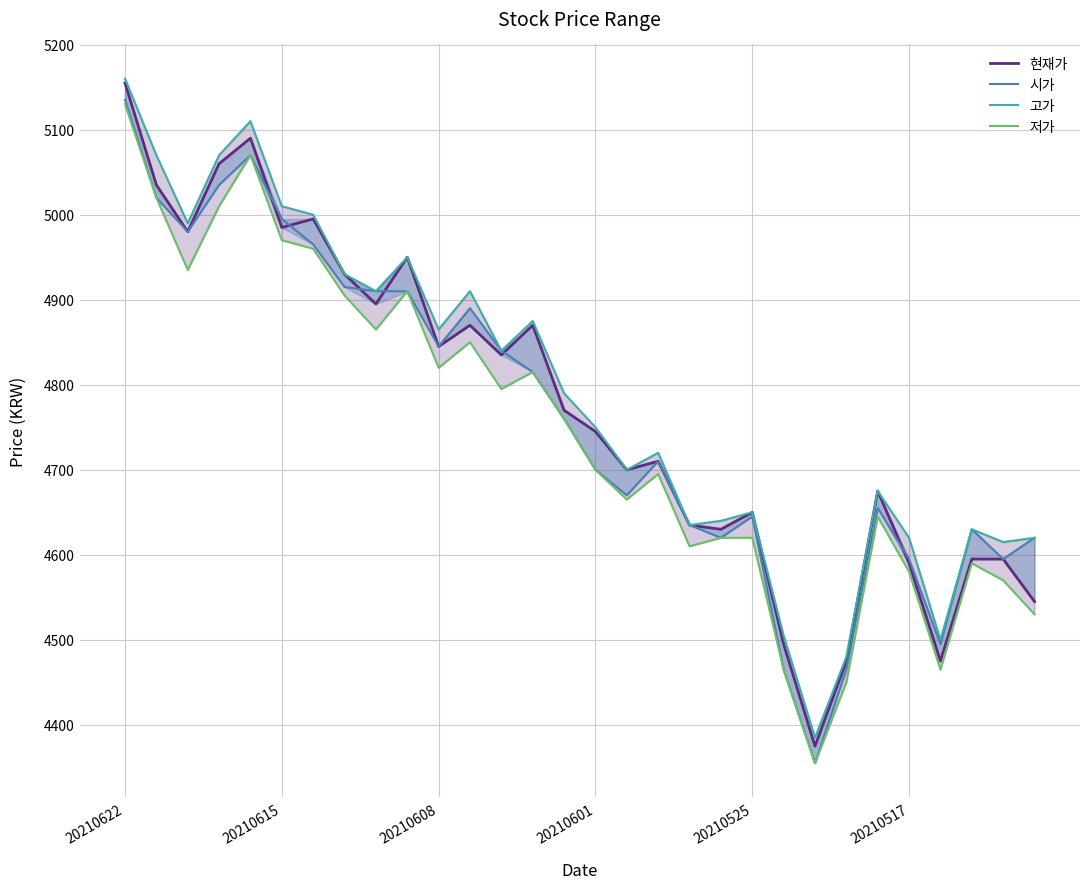

True or false: 시가 and 고가 intersect in this chart.

False